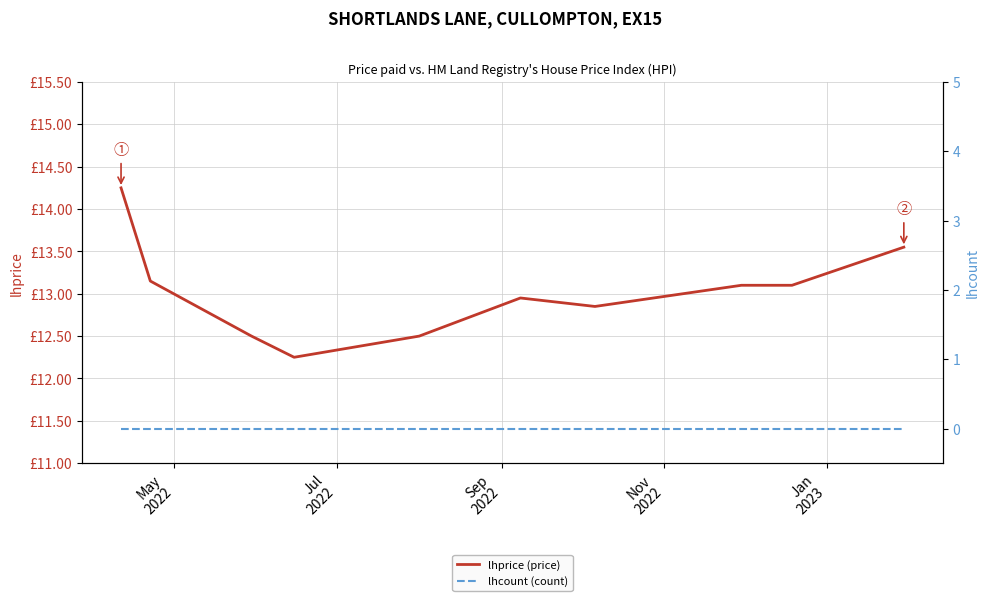

Does the chart have visible grid lines?

Yes